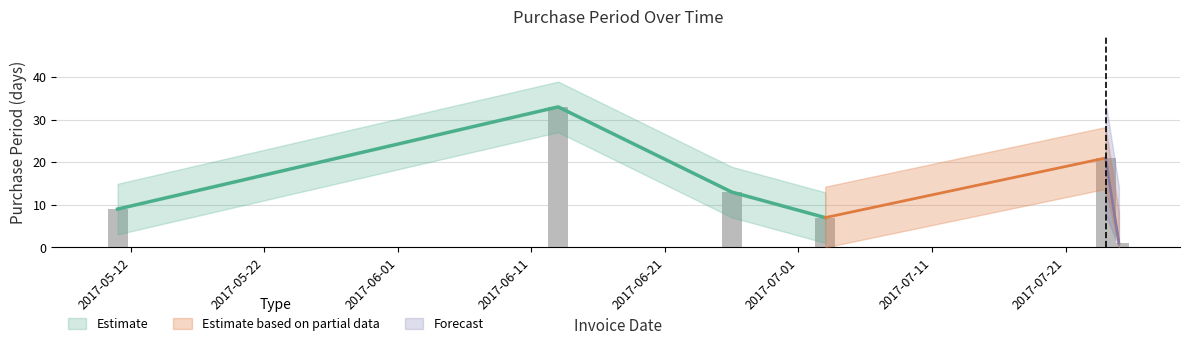

Is it true that the value at 2017-06-26 is 22?

False